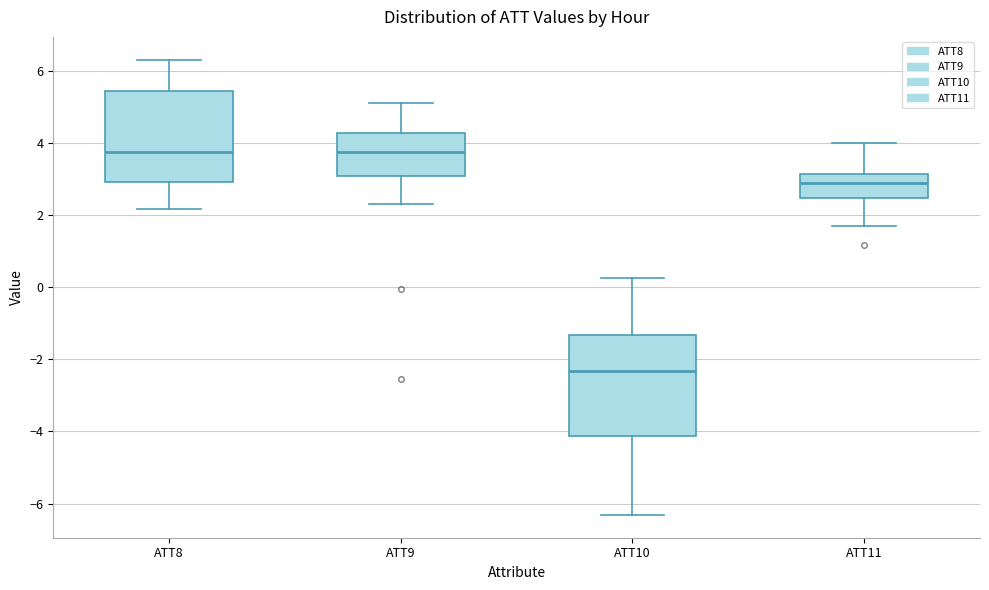

Reading left to right, transcribe this box plot: for each box, give where its median line is, the range the box spans, and where its two whiskers end, as read against the y-axis. The values are not printed on the chart, so give them approximately, as read against the axis.

ATT8: median 3.8, box 3.0 to 5.4, whiskers 2.2 to 6.4
ATT9: median 3.8, box 3.0 to 4.2, whiskers 2.4 to 5.2
ATT10: median -2.4, box -4.2 to -1.4, whiskers -6.4 to 0.2
ATT11: median 3.0, box 2.4 to 3.2, whiskers 1.6 to 4.0